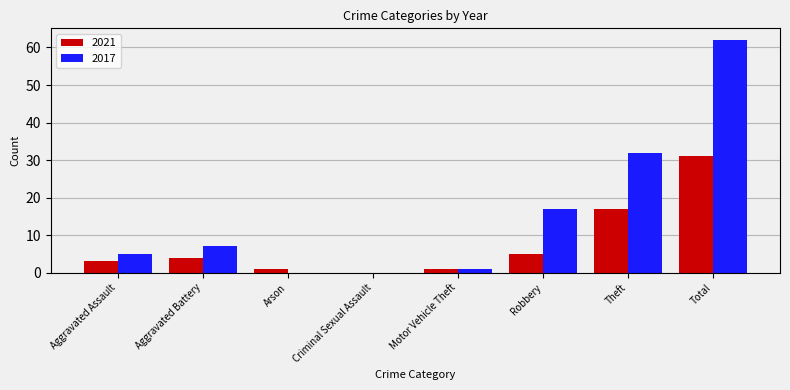

Which series changed the most between Aggravated Battery and Total?

2017